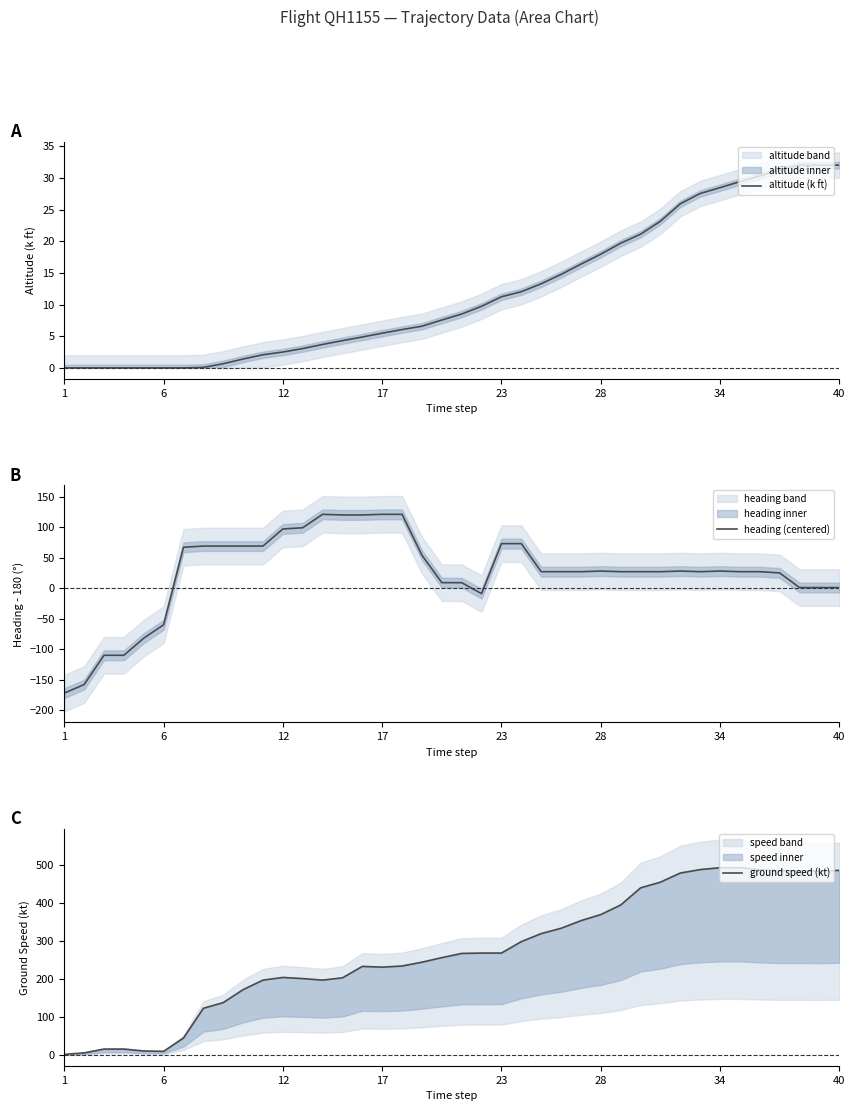

What is the average value of the heading (centered) series?

25